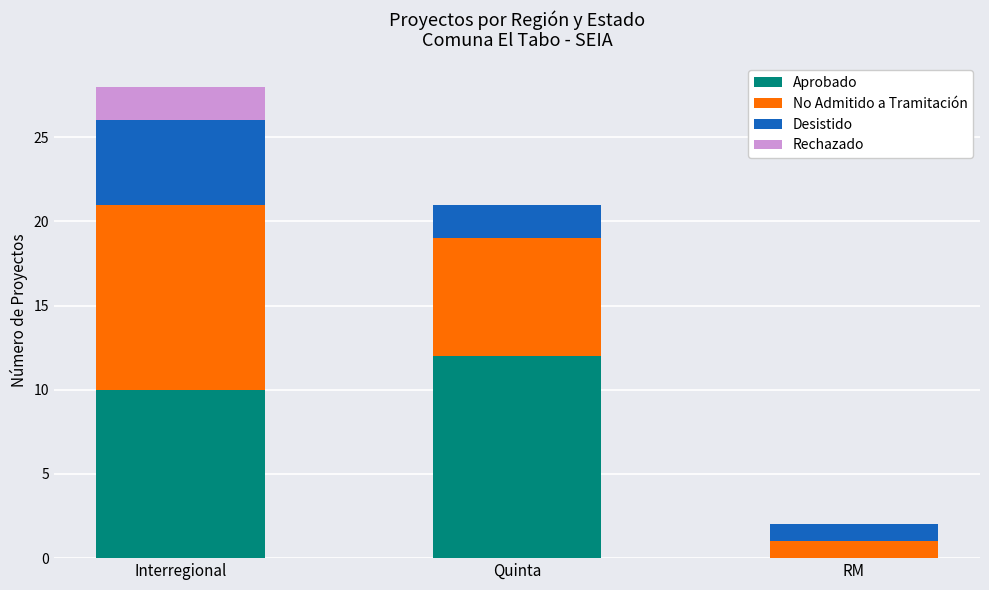

True or false: Aprobado has a value of 21 at Quinta.

False